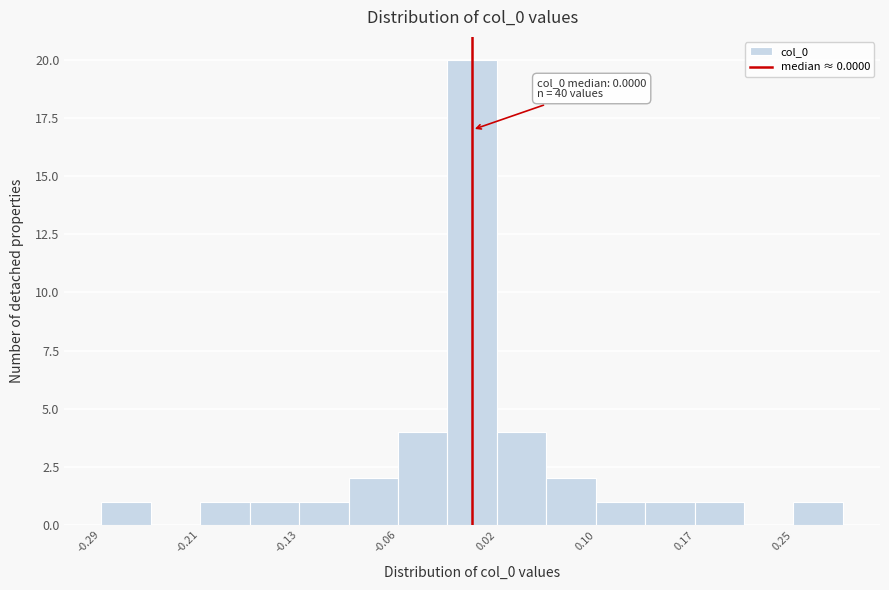

Around what value on the x-axis is the tallest bar? Give the approximate position of its centre, as read against the axis.

0.00